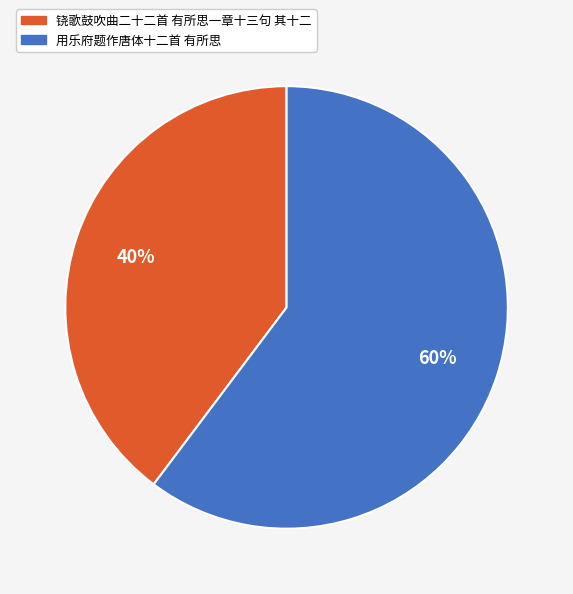

To the nearest percent, what is the combined percentage of 用乐府题作唐体十二首 有所思 and 铙歌鼓吹曲二十二首 有所思一章十三句 其十二?

100%